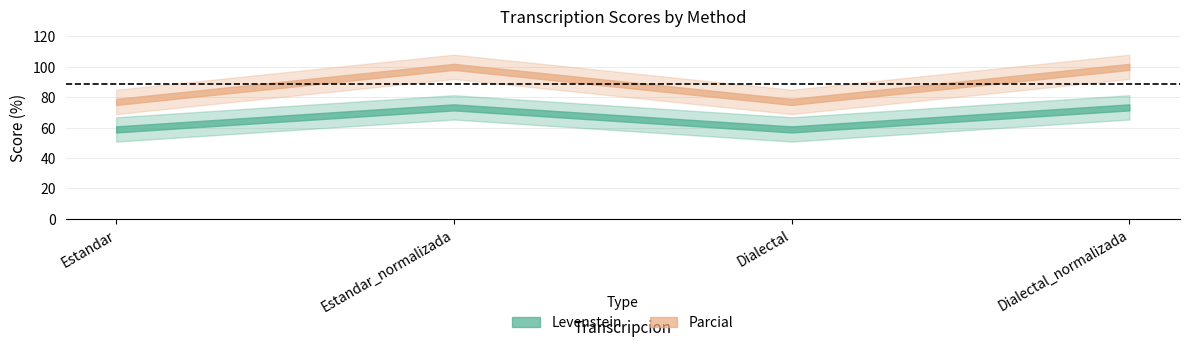

At which category does Parcial reach its first local peak?

Estandar_normalizada